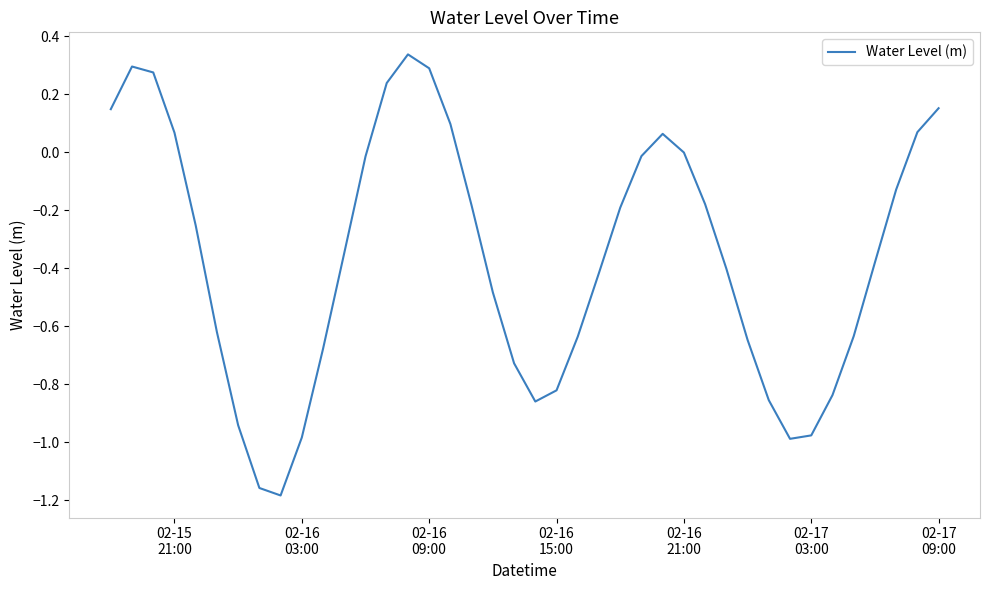

Is this an area chart (filled region under the line)?

No